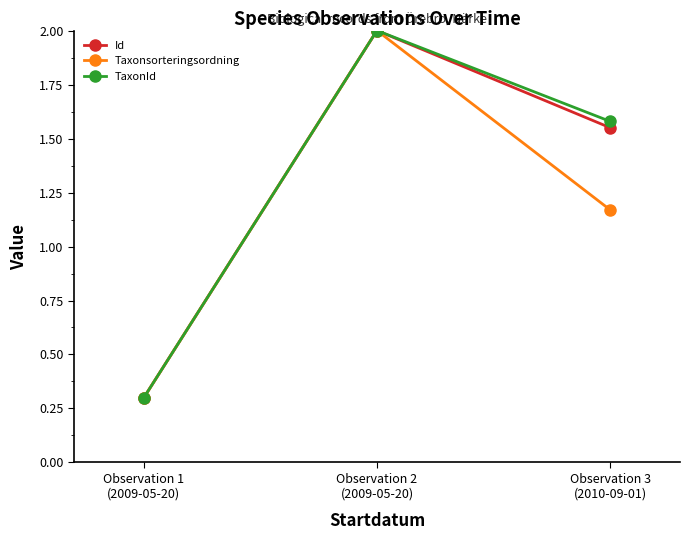

What is the value of the Id point at the 2nd from the left?

2.0